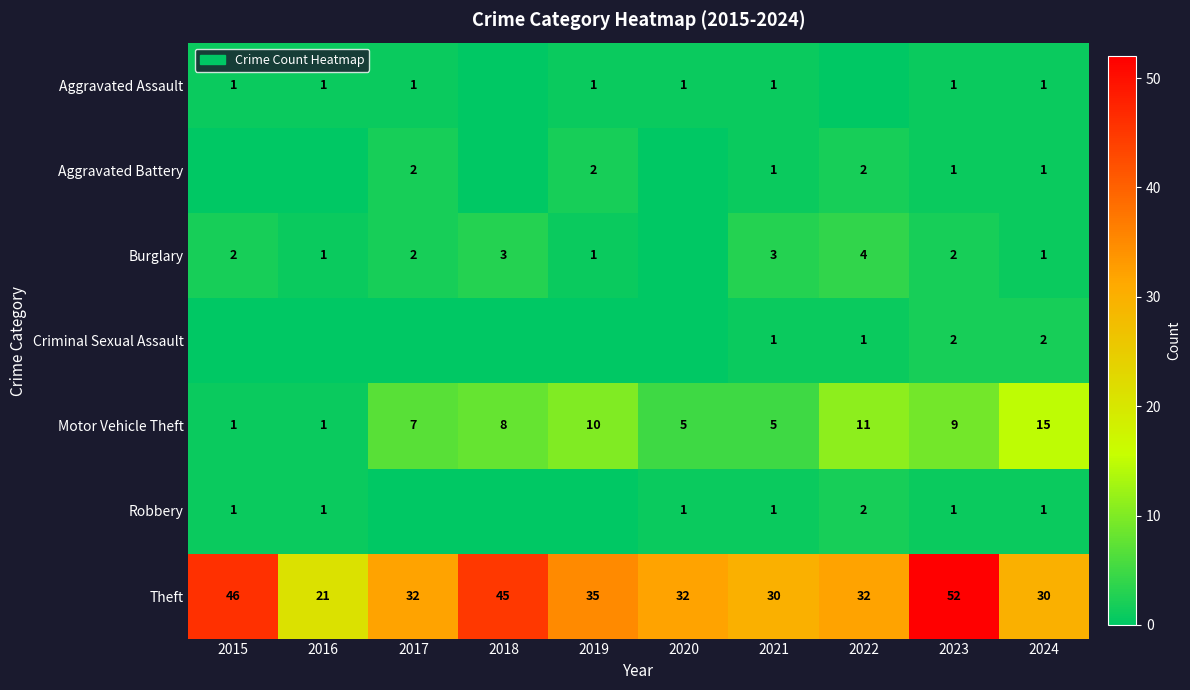

Is the value of Criminal Sexual Assault at 2022 greater than the value of Theft at 2015?

No